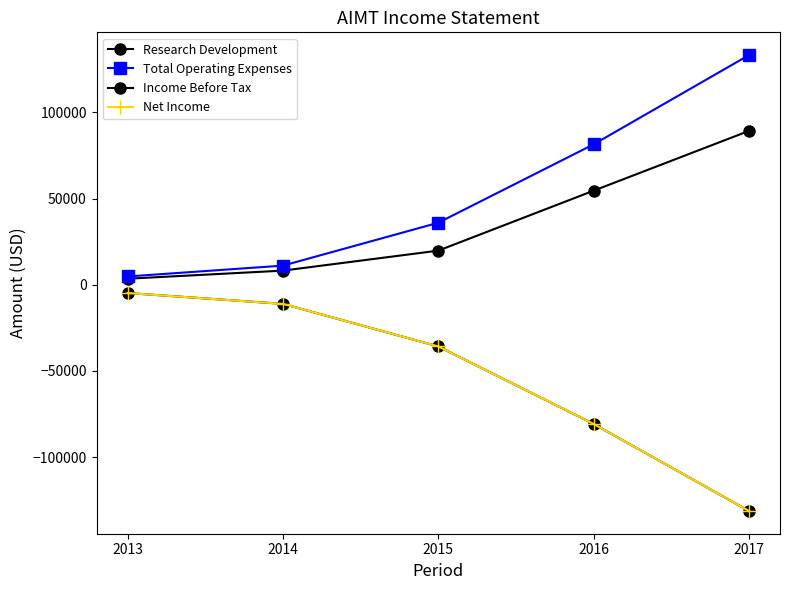

Rank the series at 2013 from highest to lowest value.

Total Operating Expenses, Research Development, Income Before Tax, Net Income